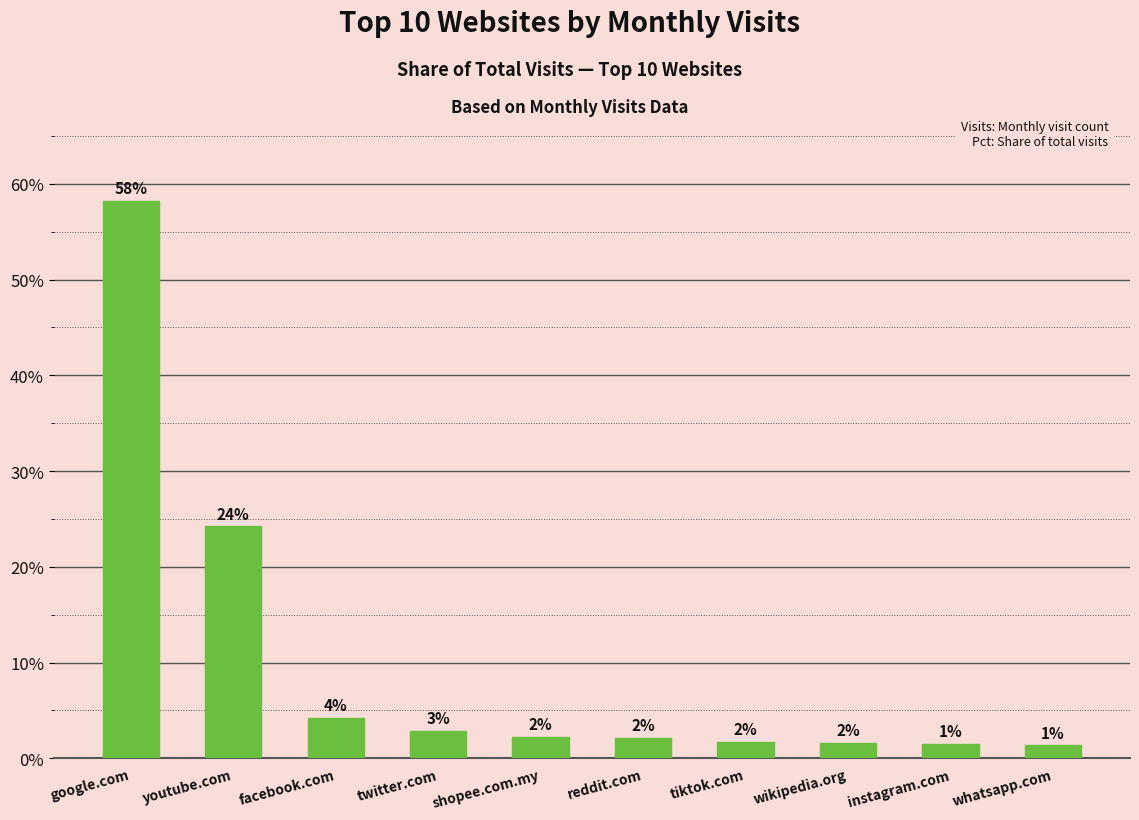

What is the greatest value displayed?

0.6